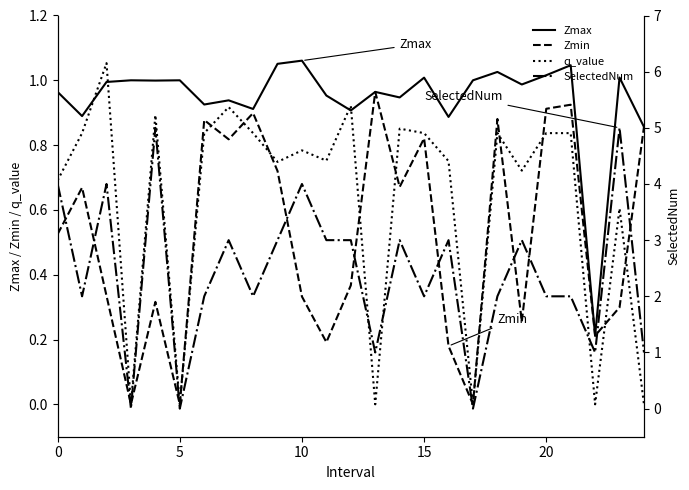

True or false: Zmax and q_value cross at least once.

True